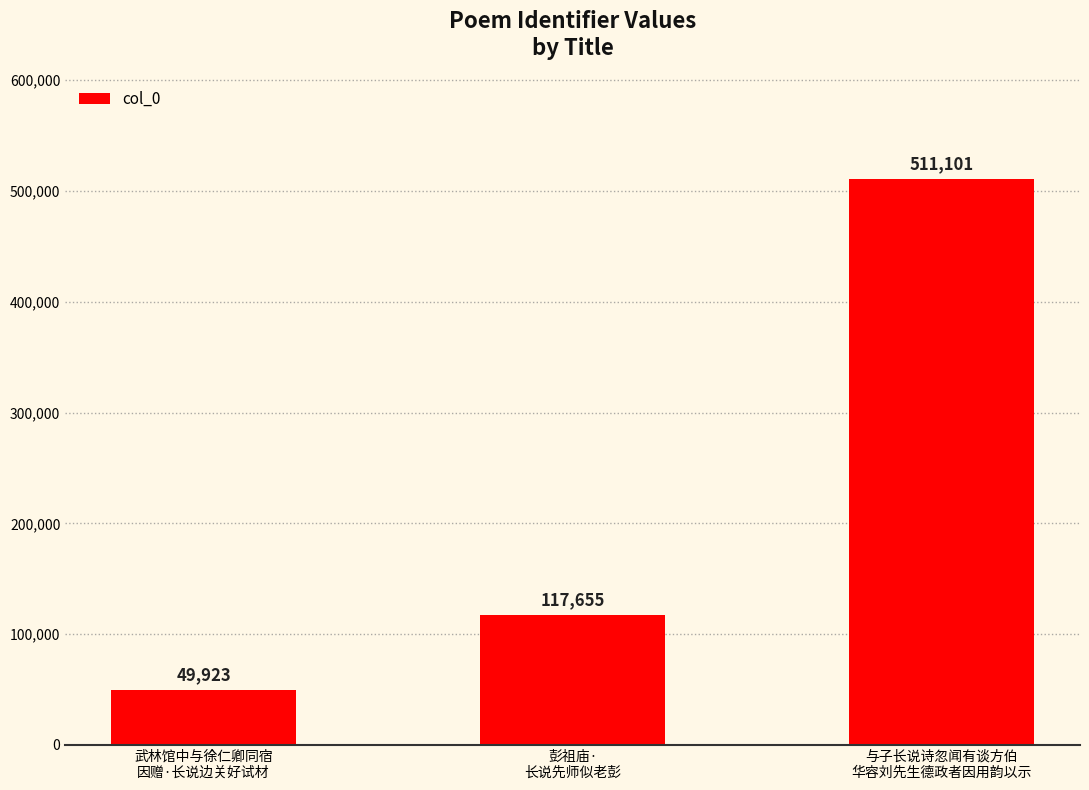

What is the sum of all values?

678679